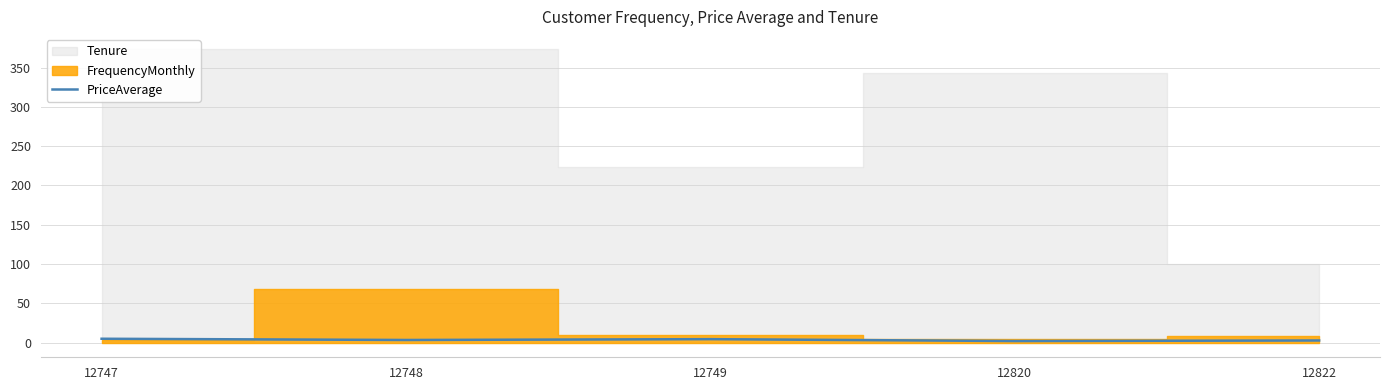

At which category does the chart reach its minimum across all series?

12820